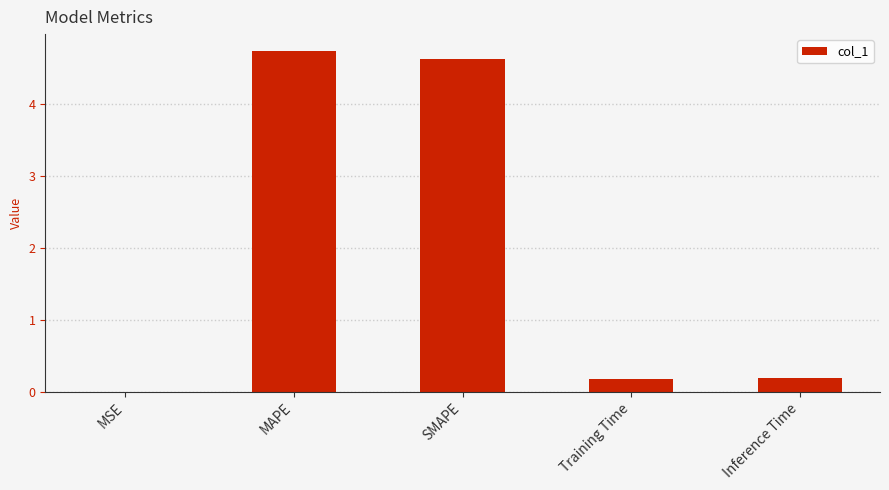

What is the average value?

1.9